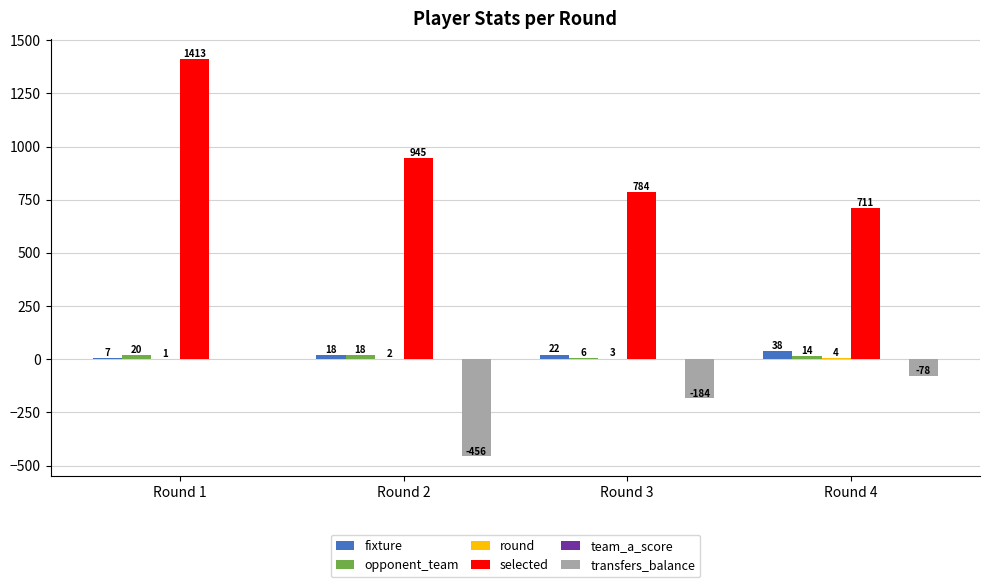

Is the value of transfers_balance at Round 4 greater than the value of selected at Round 2?

No